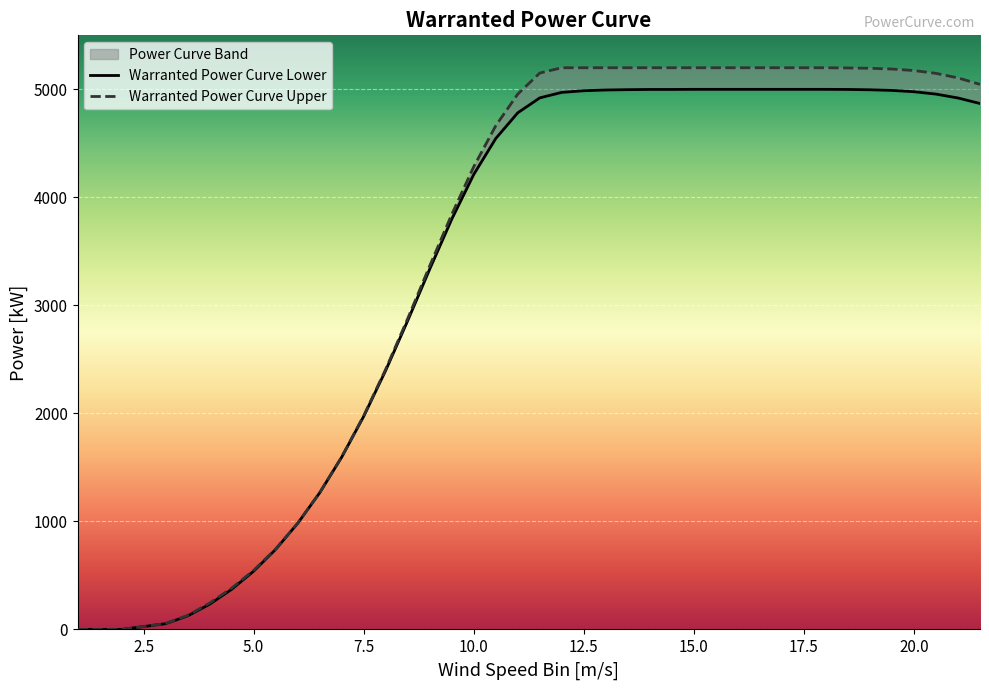

Reading right to left, list all the values displayed in this chart.

Warranted Power Curve Lower: 4869	4920	4956	4978	4990	4996	4999	5000	5000	5000	5000	5000	5000	5000	4999	4999	4997	4994	4987	4972	4921	4783	4545	4212	3798	3336	2859	2398	1973	1595	1265	982	741	539	371	233	125	53	0	0
Warranted Power Curve Upper: 5046	5106	5148	5174	5188	5195	5198	5200	5200	5200	5200	5200	5200	5200	5200	5200	5200	5200	5200	5200	5151	4956	4663	4284	3842	3366	2878	2409	1978	1597	1266	983	745	547	382	244	130	55	0	0